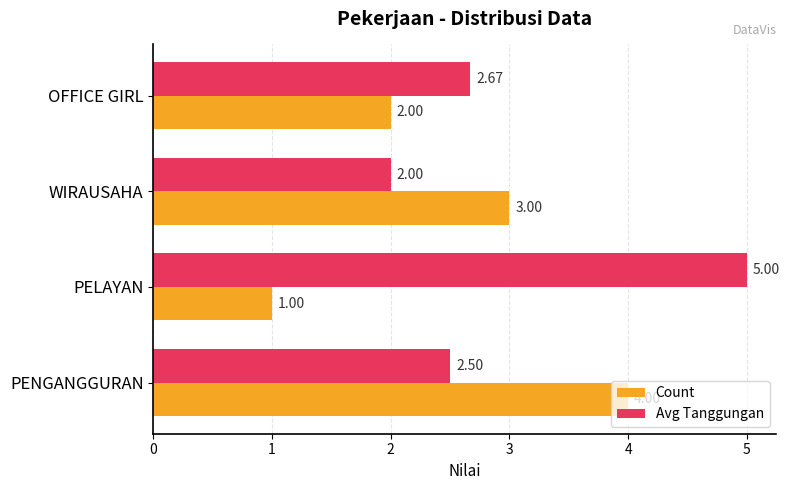

Count the Avg Tanggungan values in the range 2 to 5.

4